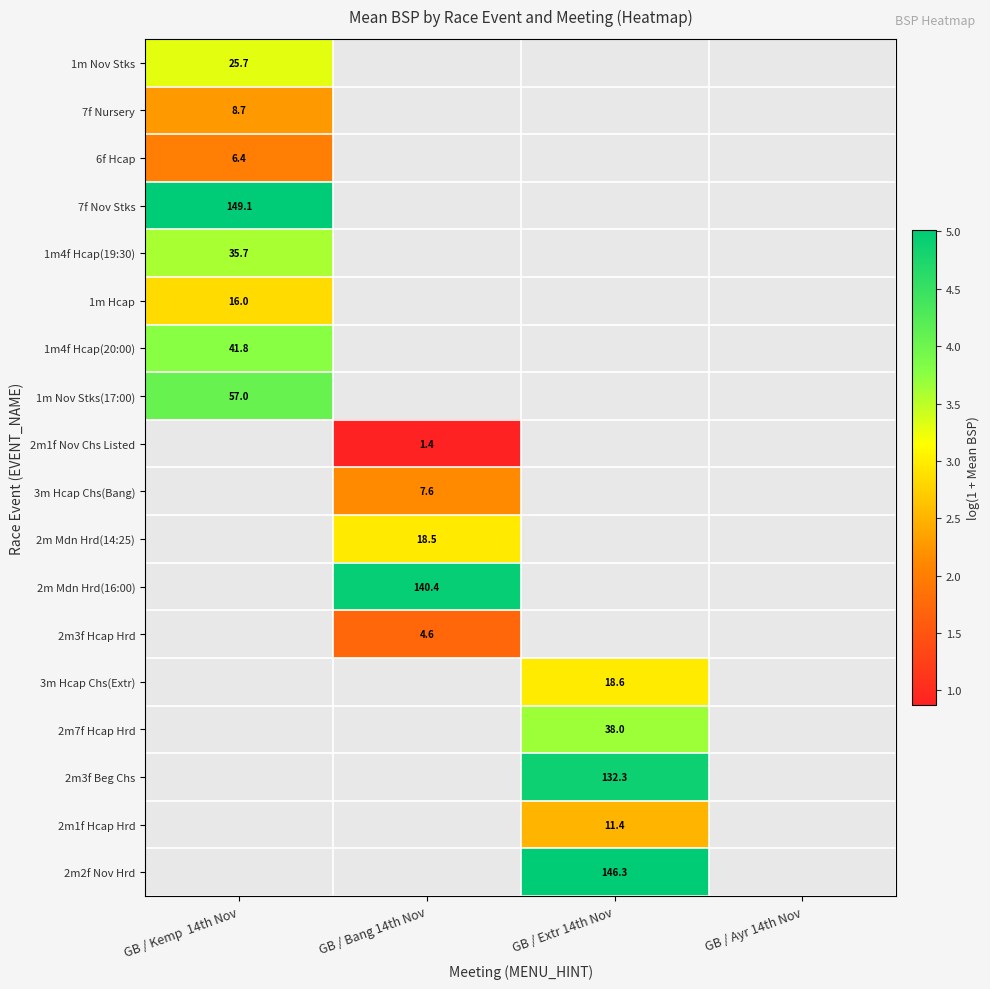

How many distinct data groups are displayed?

18